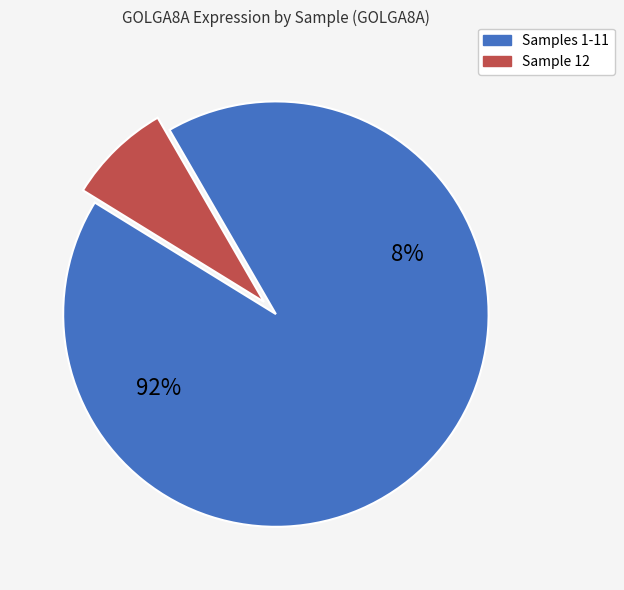

Is it true that 263578 is 2% of the pie?

True